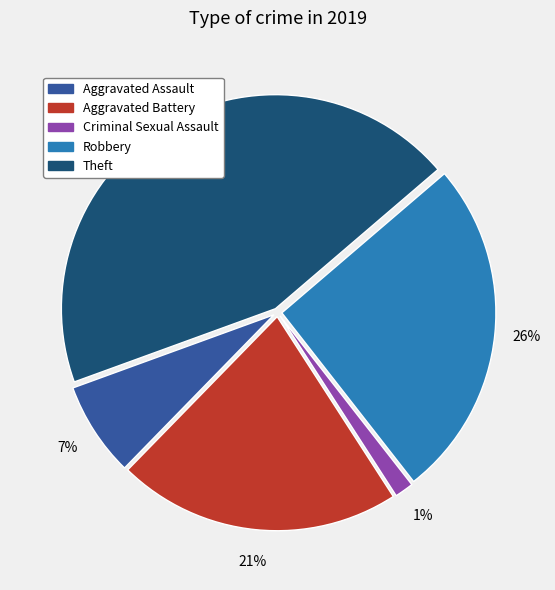

How many segments does this pie chart have?

5